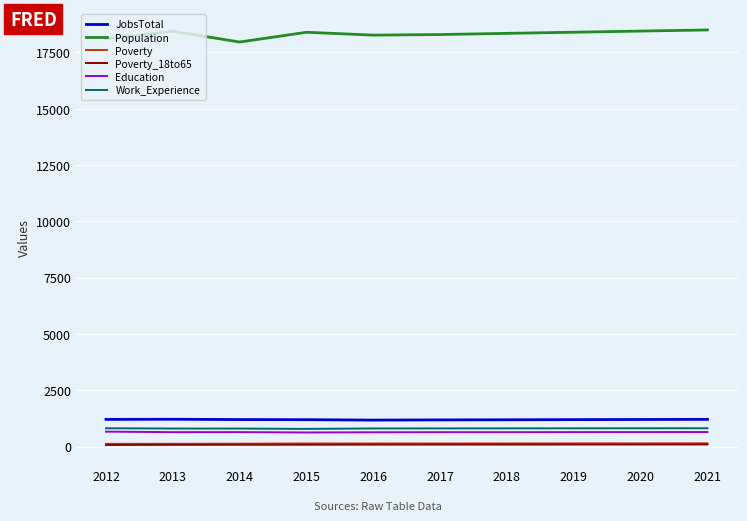

How many values in the Poverty series are below 139?

5